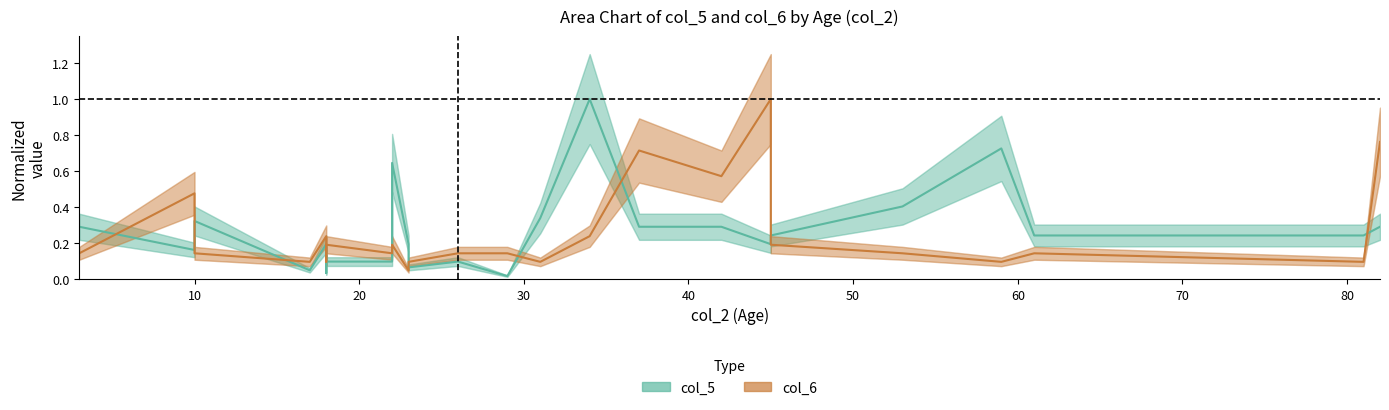

Is this an area chart (filled region under the line)?

No